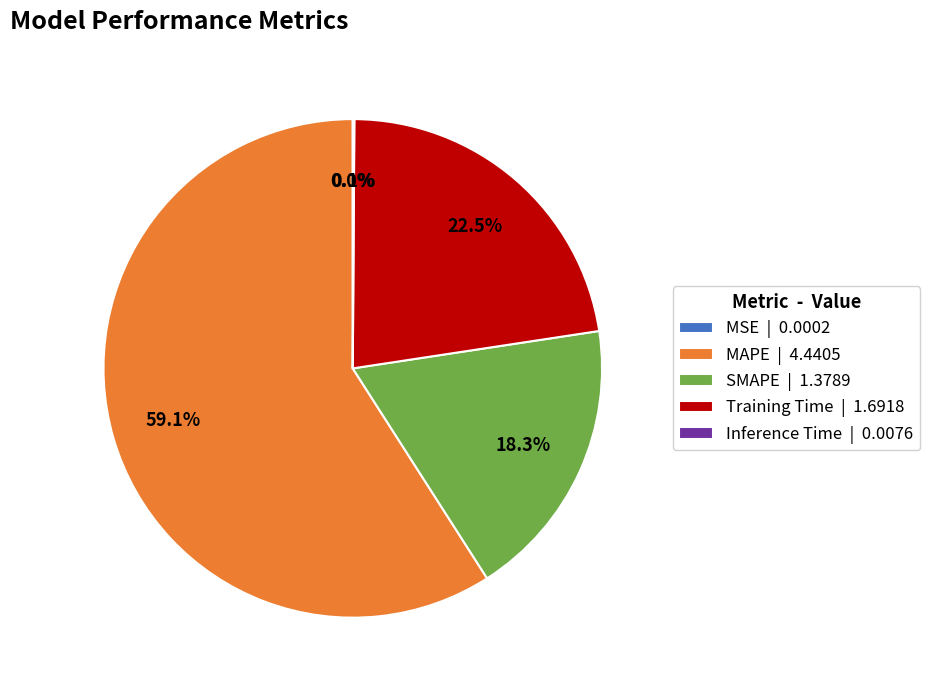

What portion of the pie excludes Training Time | 1.6918?

77.5%